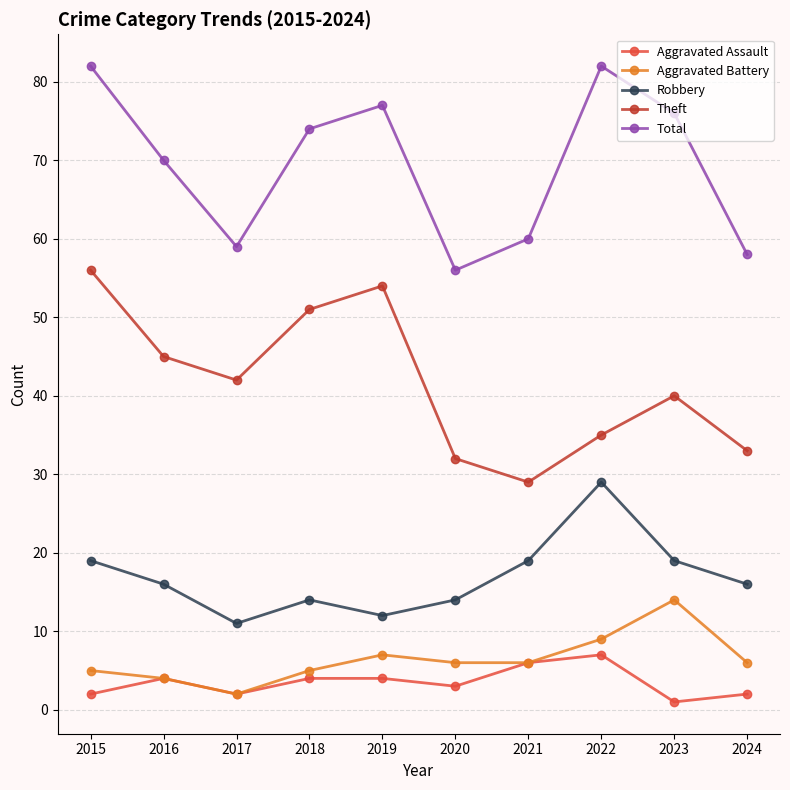

Count the Robbery values in the range 14 to 19.

7